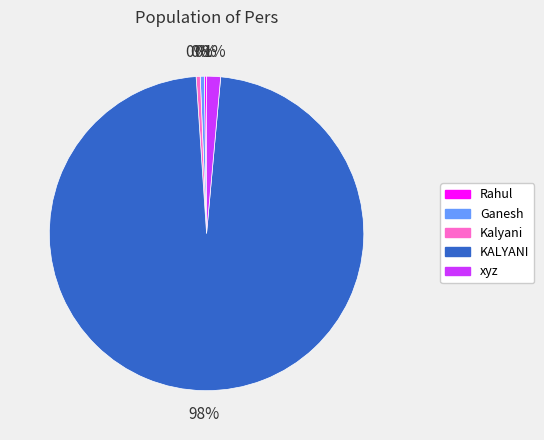

What is the largest slice in the pie chart?

KALYANI